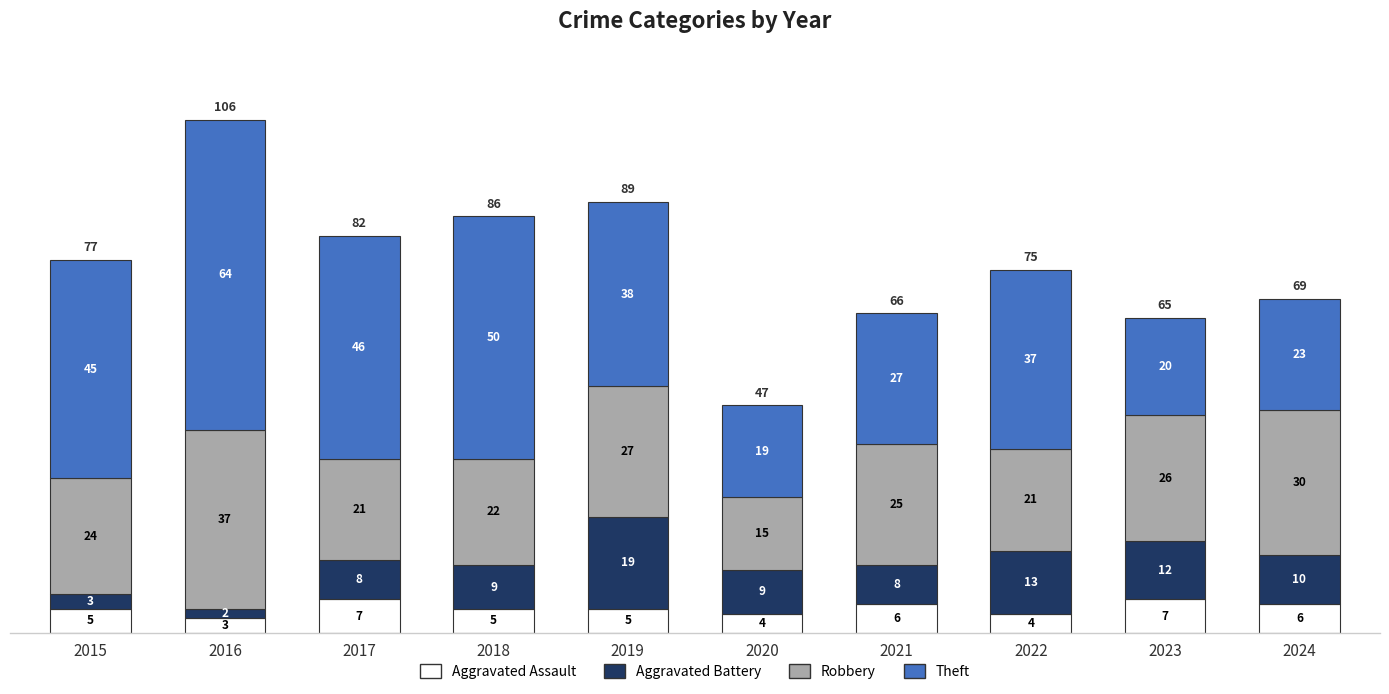

What is the total value across all series at 2022?

75